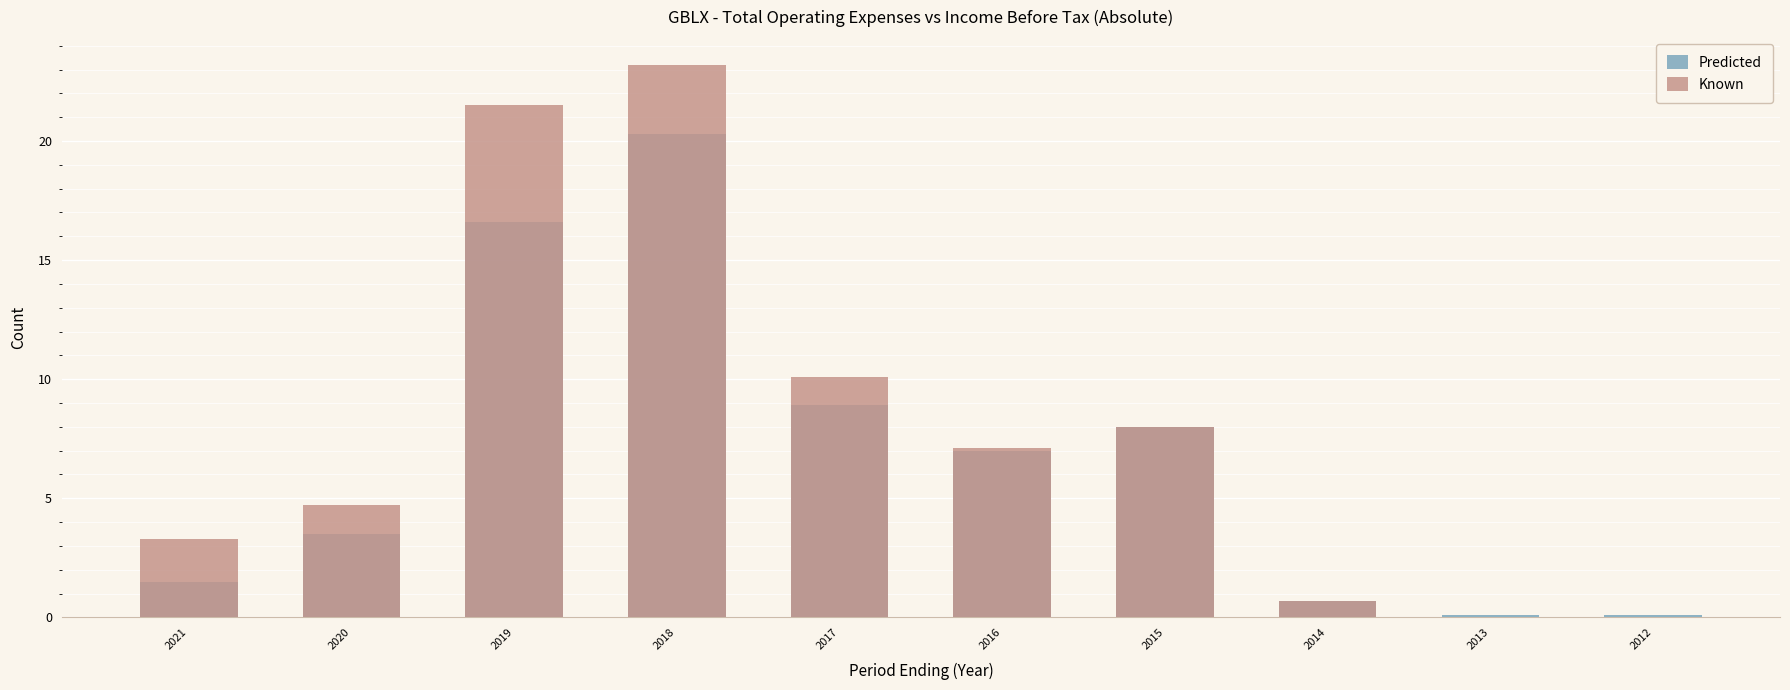

What is the total value across all series at 2018?

43.5